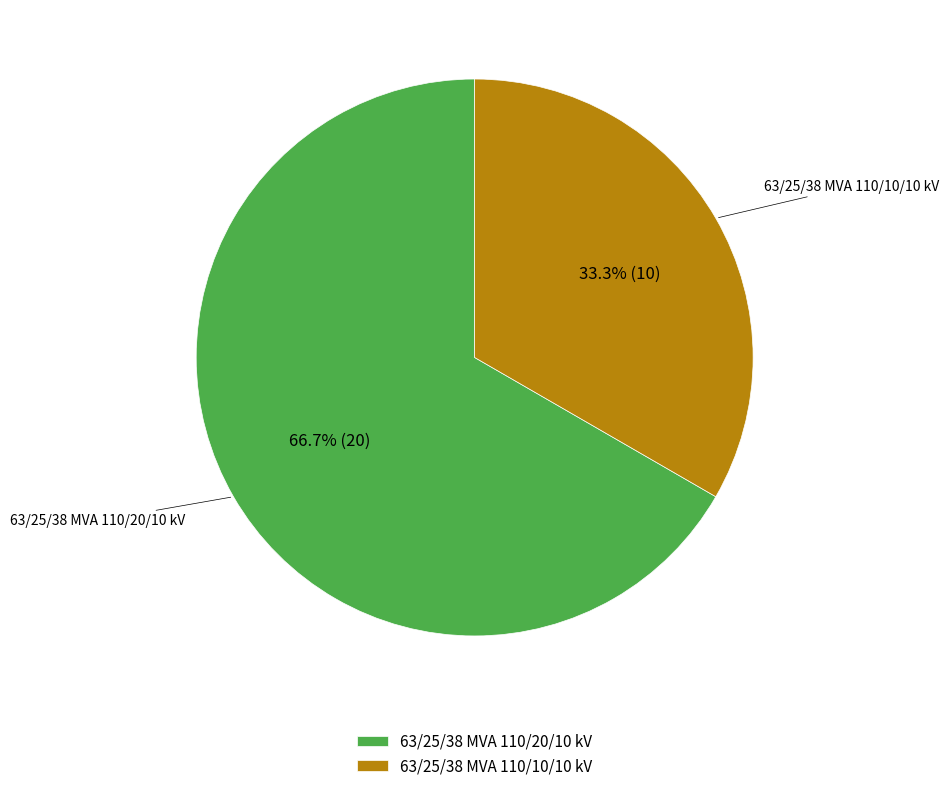

Which category has the biggest portion of the pie?

63/25/38 MVA 110/20/10 kV